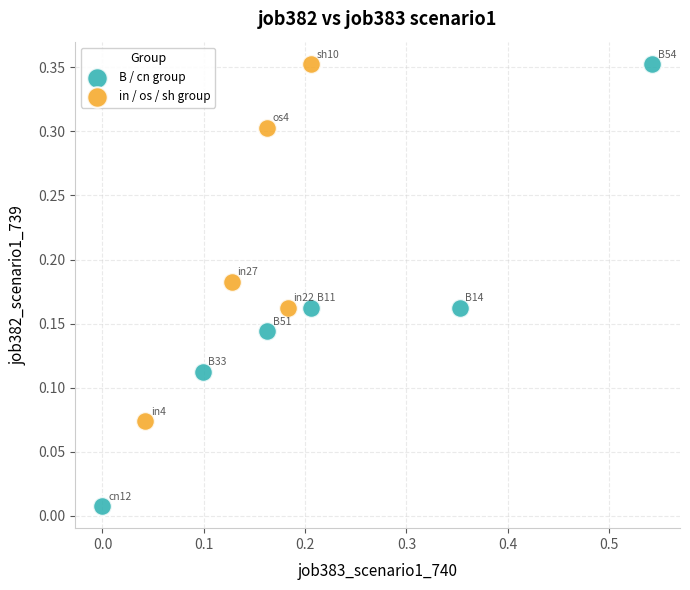

Which series reaches the minimum Y coordinate?

B / cn group